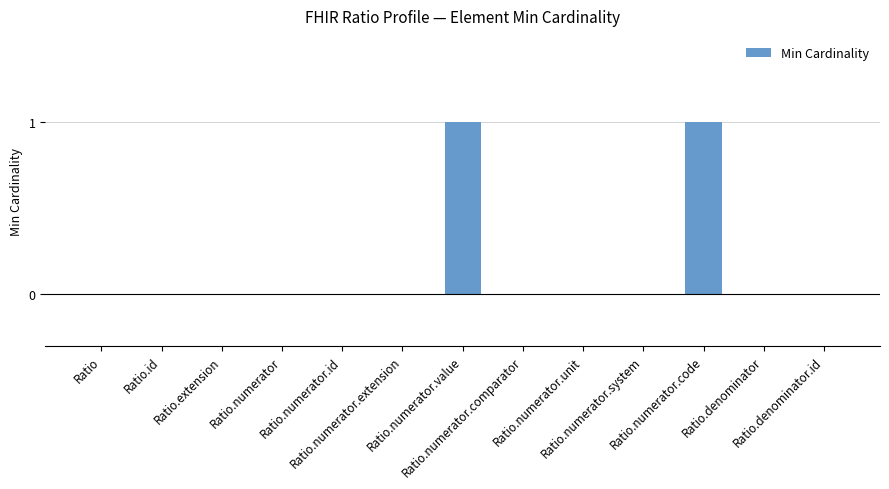

Reading left to right, list all the values displayed in this chart.

Ratio=0	Ratio.id=0	Ratio.extension=0	Ratio.numerator=0	Ratio.numerator.id=0	Ratio.numerator.extension=0	Ratio.numerator.value=1	Ratio.numerator.comparator=0	Ratio.numerator.unit=0	Ratio.numerator.system=0	Ratio.numerator.code=1	Ratio.denominator=0	Ratio.denominator.id=0